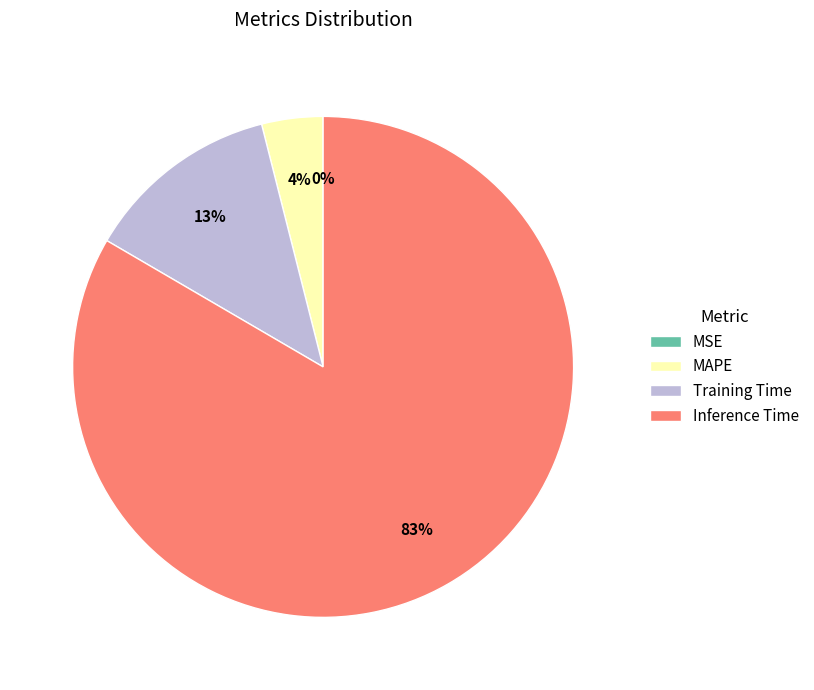

Does any single category account for the majority?

Yes